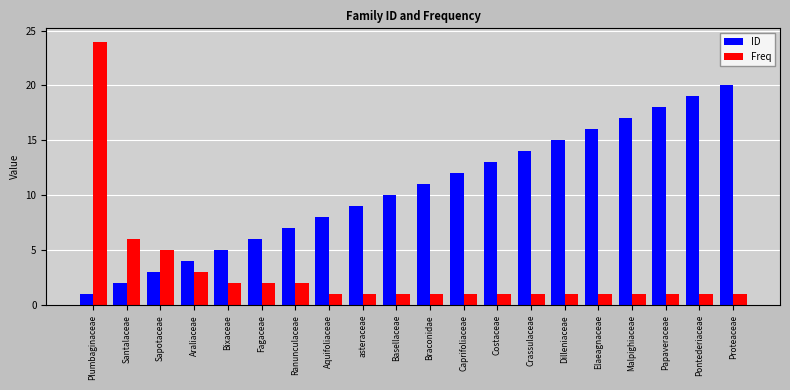

What is the total value across all series at Pontederiaceae?

20